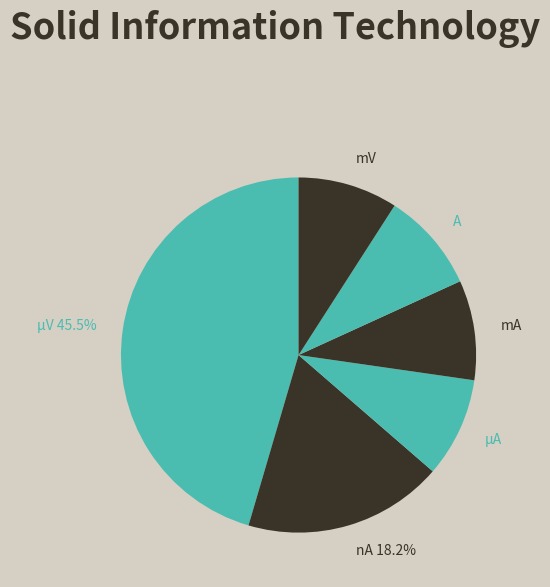

Do mV and A together represent more than half of the pie?

No